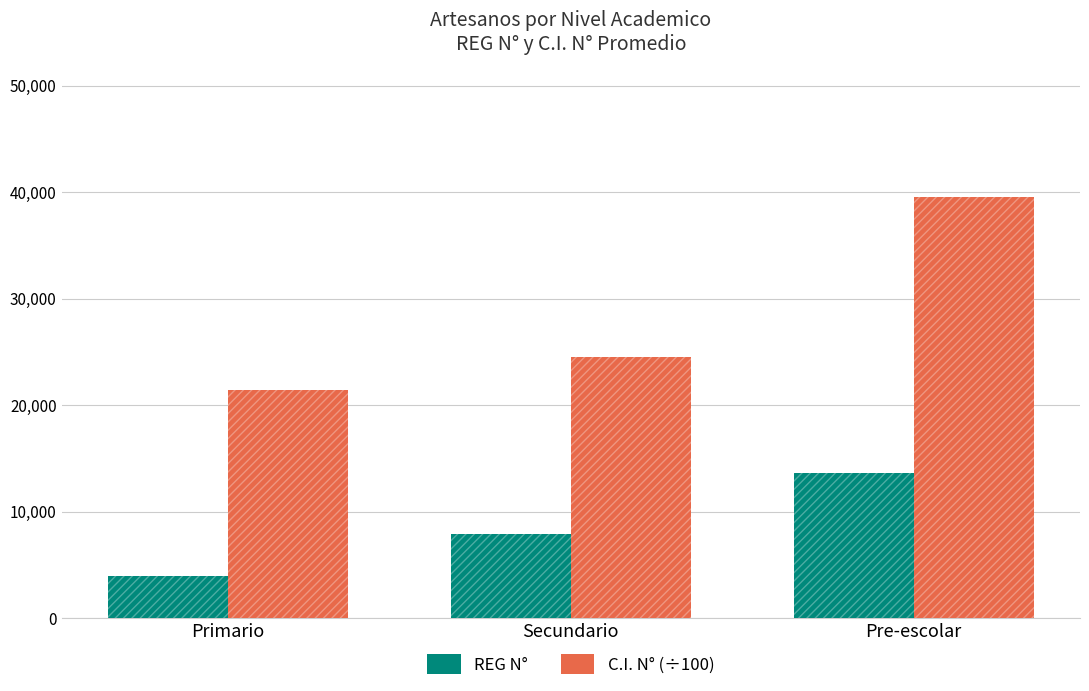

Between Primario and Pre-escolar, which series saw the biggest shift?

C.I. N° (÷100)